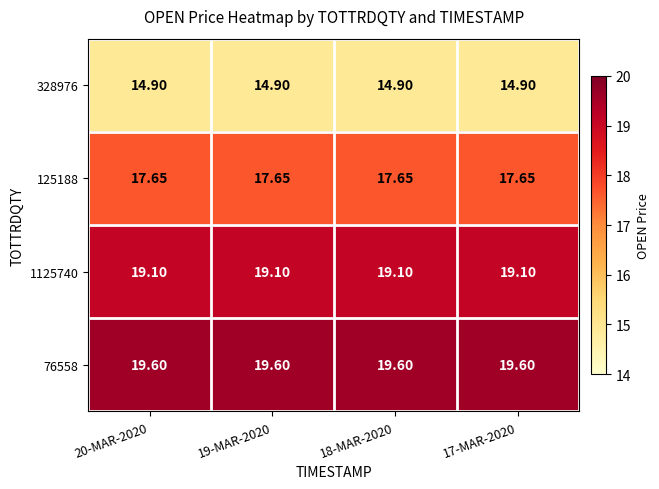

Is the value of 125188 at 18-MAR-2020 greater than the value of 1125740 at 20-MAR-2020?

No